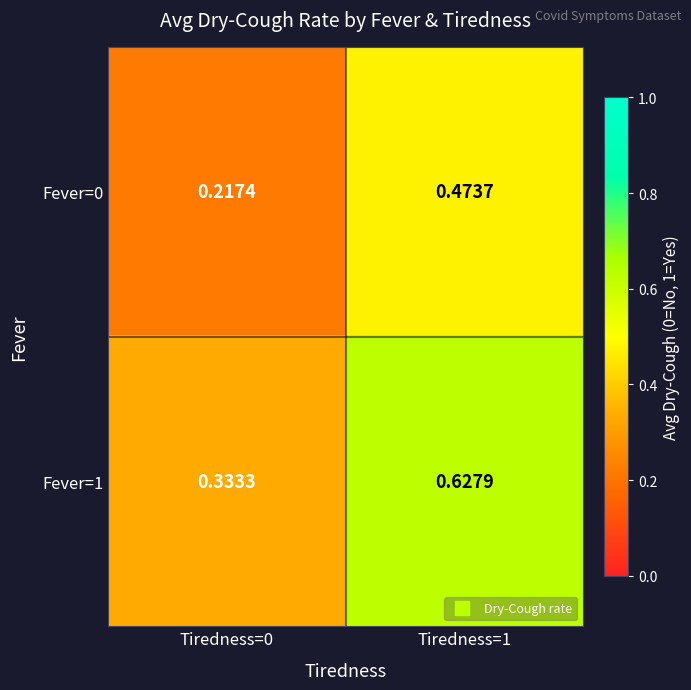

Is the value of Fever=0 at Tiredness=1 greater than the value of Fever=1 at Tiredness=1?

No